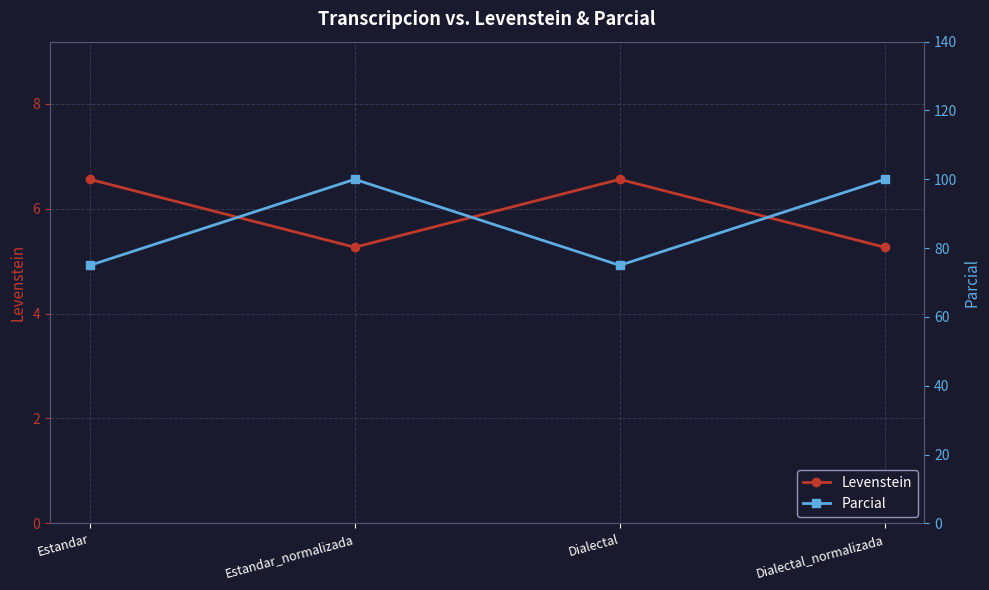

What is the total value across all series at Estandar?

81.6